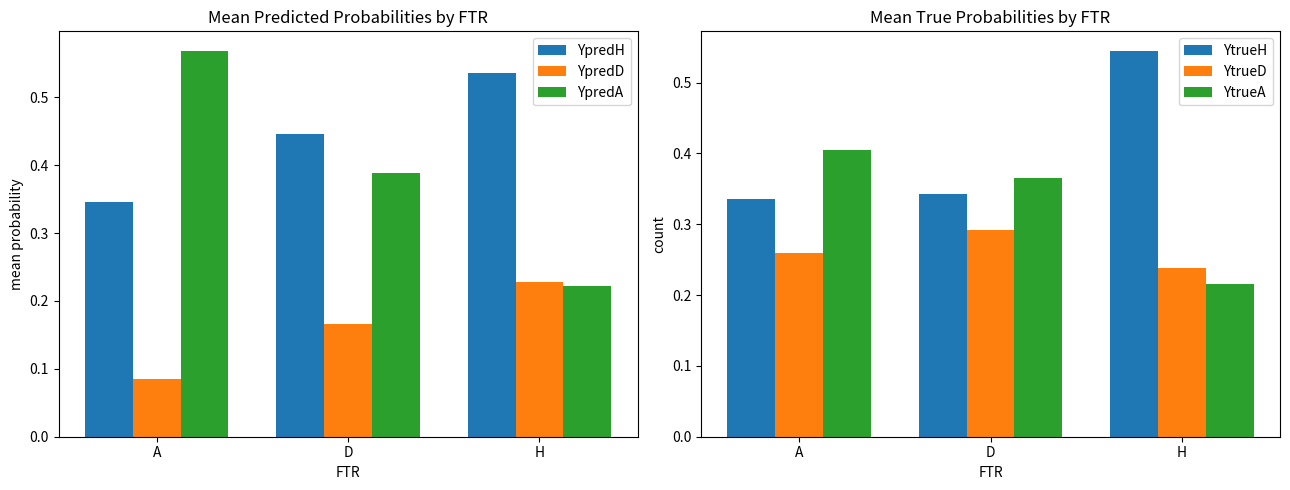

What is the difference between the maximum and minimum values in the YpredH series?

0.2